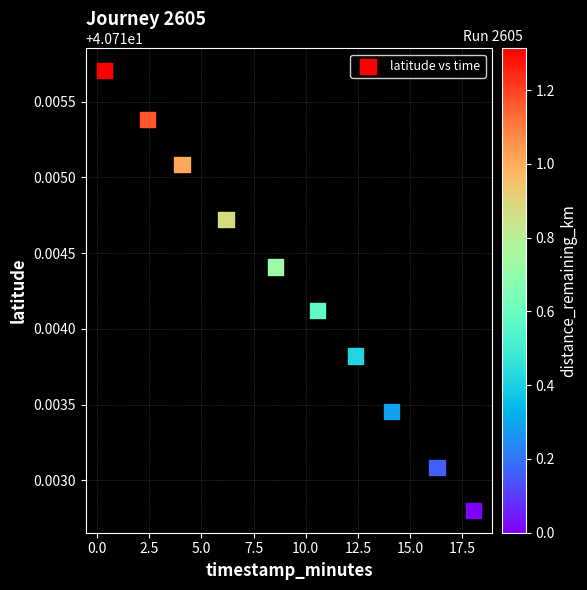

What is the range of X values (max minus min)?

17.7